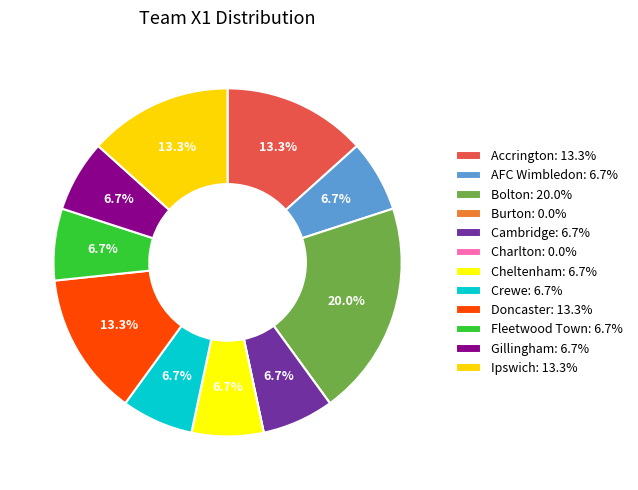

Rank the categories by value from lowest to highest.

Burton, Charlton, AFC Wimbledon, Cambridge, Cheltenham, Crewe, Fleetwood Town, Gillingham, Accrington, Doncaster, Ipswich, Bolton